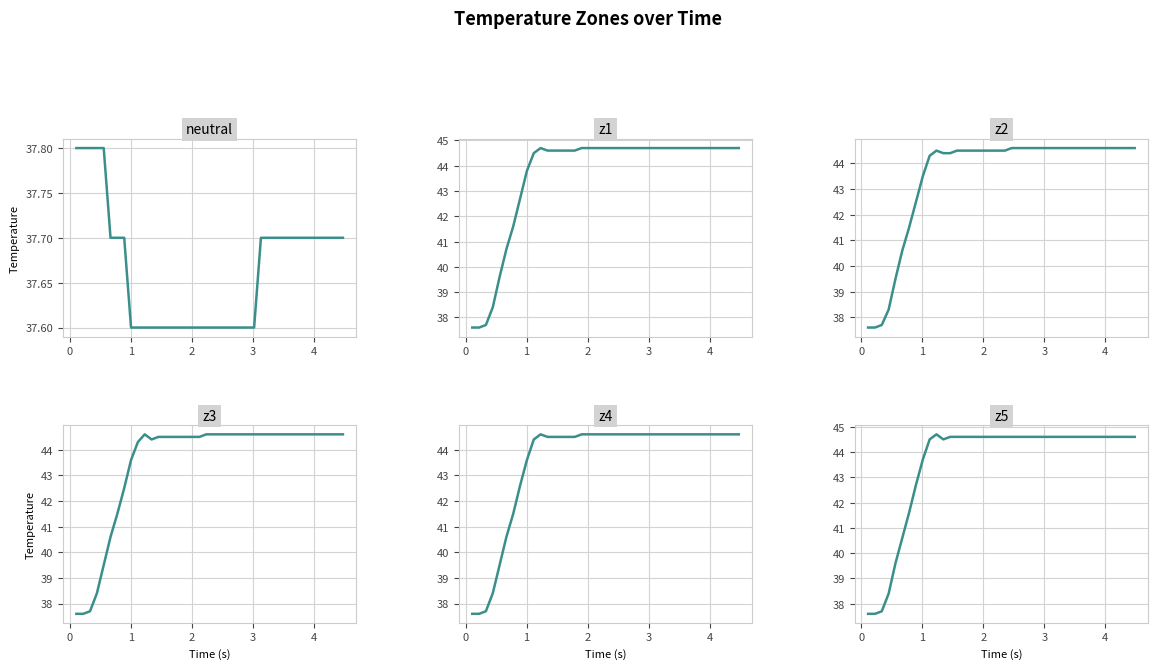

List the series in order of their peak value, lowest first.

neutral, z2, z3, z4, z1, z5